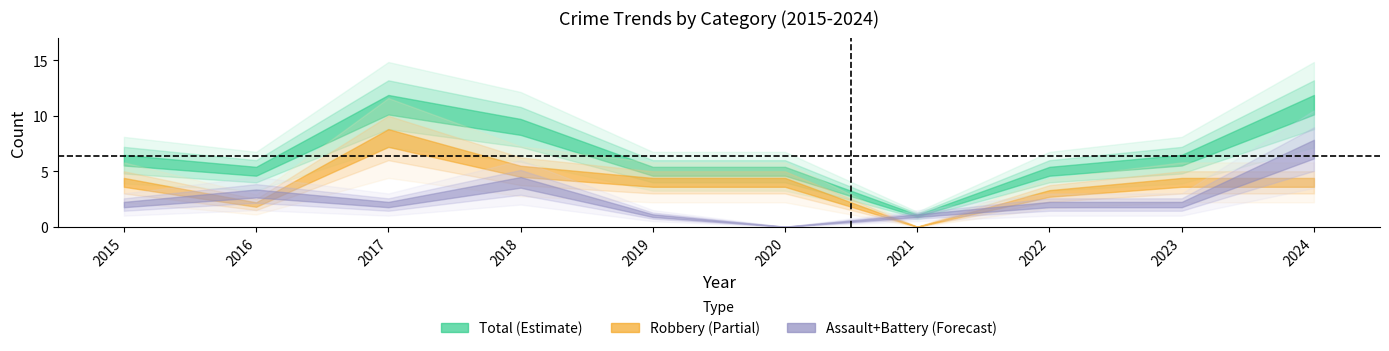

What is the sum of the Total values at 2020 and 2024?

16